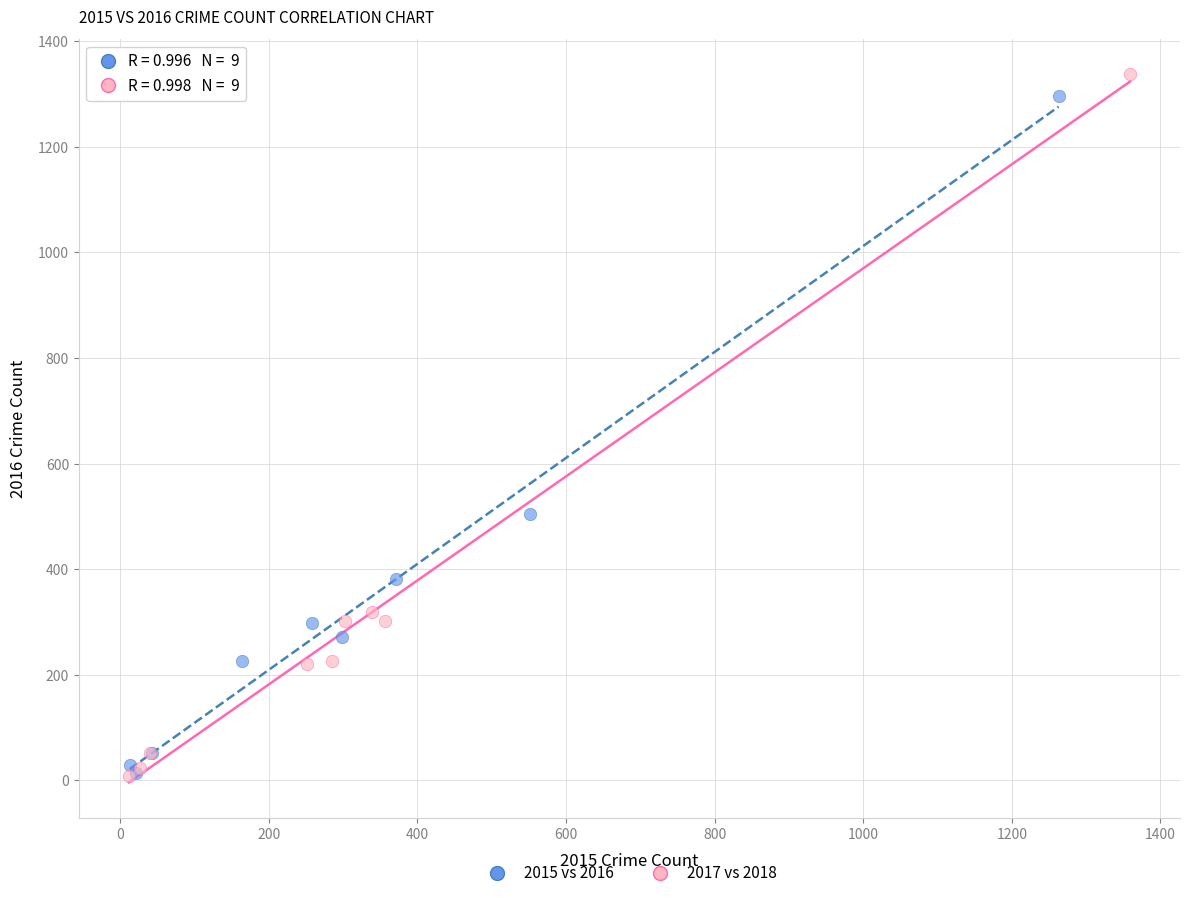

Which series has the largest Y range (max minus min)?

2017 vs 2018